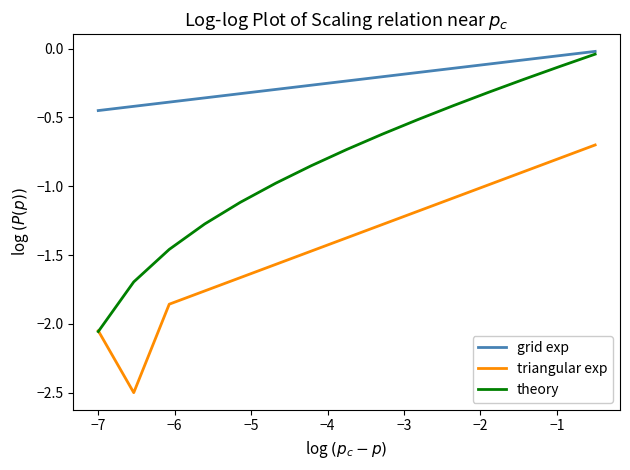

True or false: grid exp and triangular exp intersect in this chart.

False